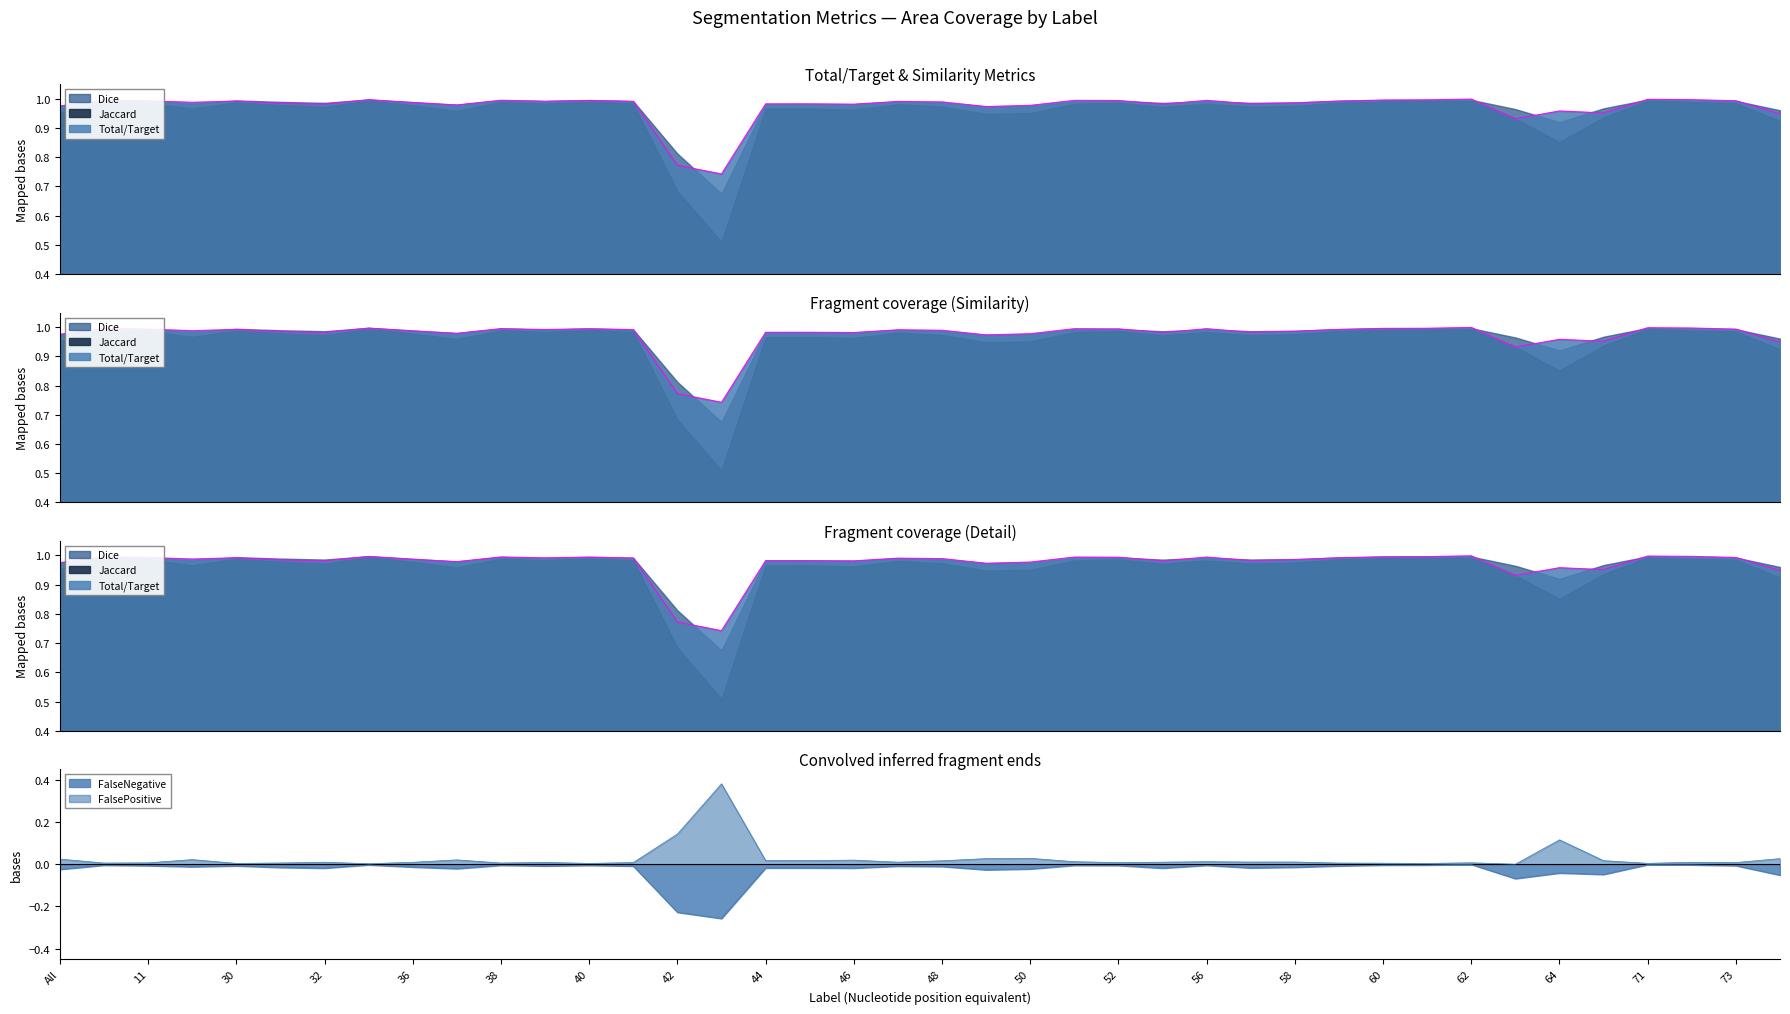

What position from the left is 47?

20